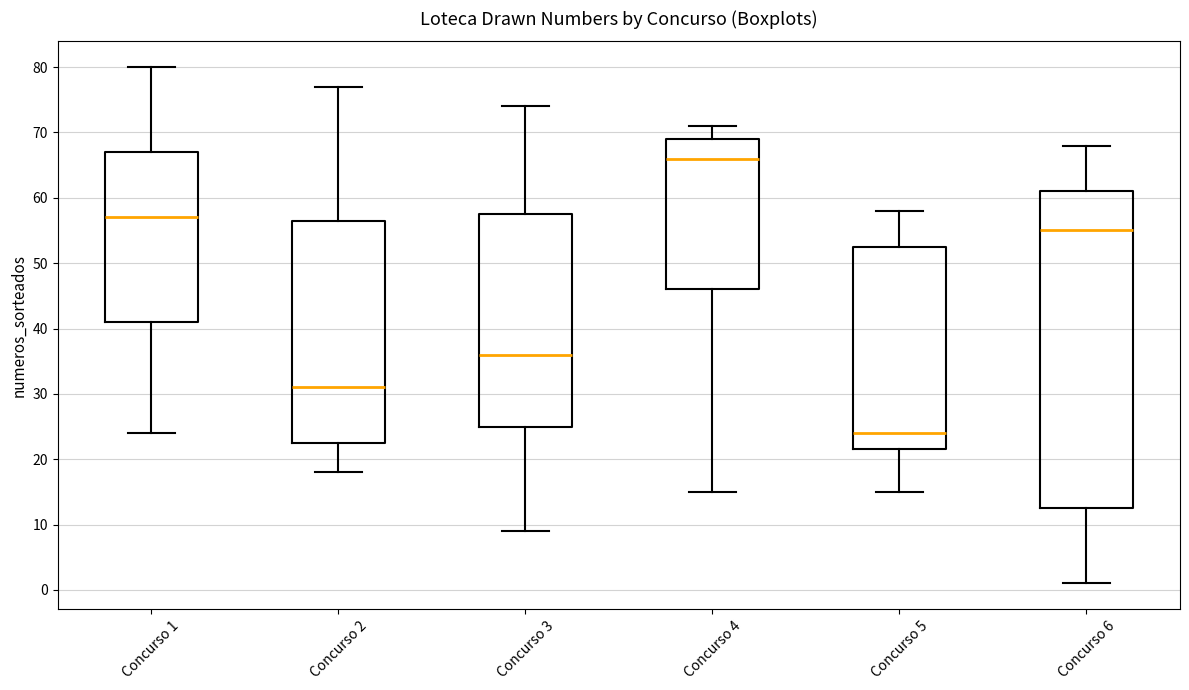

Comparing the boxes themselves (not the whiskers), which one is the tallest?

Concurso 6